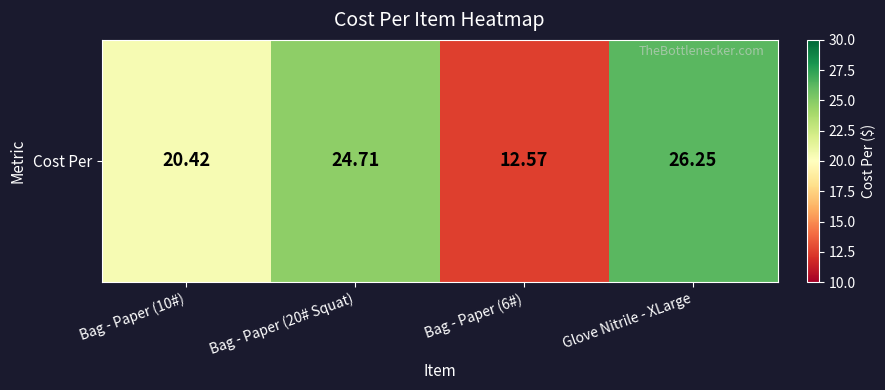

Rank the categories by value from lowest to highest.

Bag - Paper (6#), Bag - Paper (10#), Bag - Paper (20# Squat), Glove Nitrile - XLarge